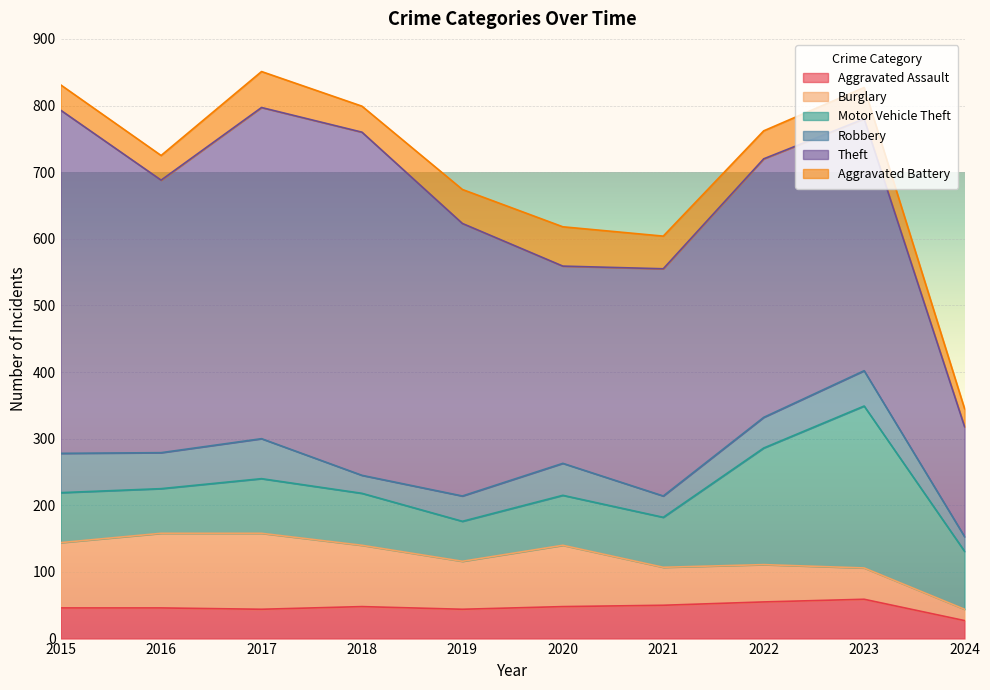

Reading right to left, extract all data points from this chart.

Aggravated Assault: 27	59	55	50	48	44	48	44	46	46
Burglary: 17	47	56	57	92	72	92	114	112	98
Motor Vehicle Theft: 87	243	175	75	75	60	78	82	67	75
Robbery: 22	53	46	32	48	38	27	60	54	59
Theft: 165	378	388	341	296	409	515	497	409	515
Aggravated Battery: 27	47	42	49	59	51	39	54	37	38